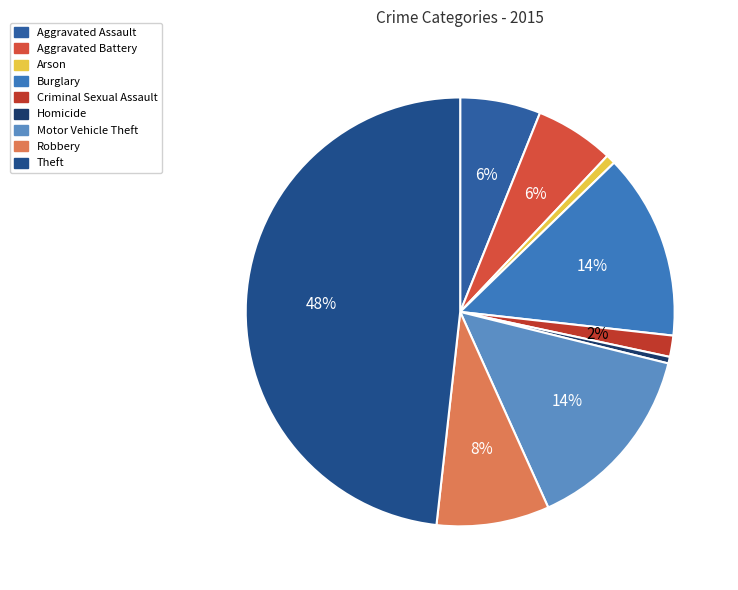

Does Aggravated Assault account for over 50% of the chart?

No